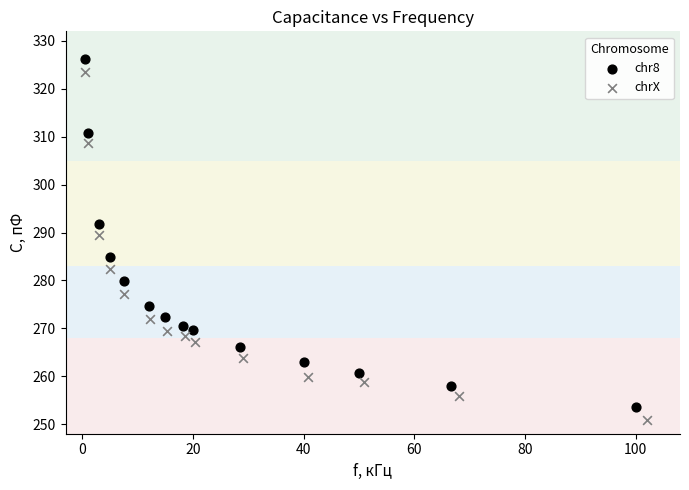

Which series reaches the maximum Y coordinate?

chr8